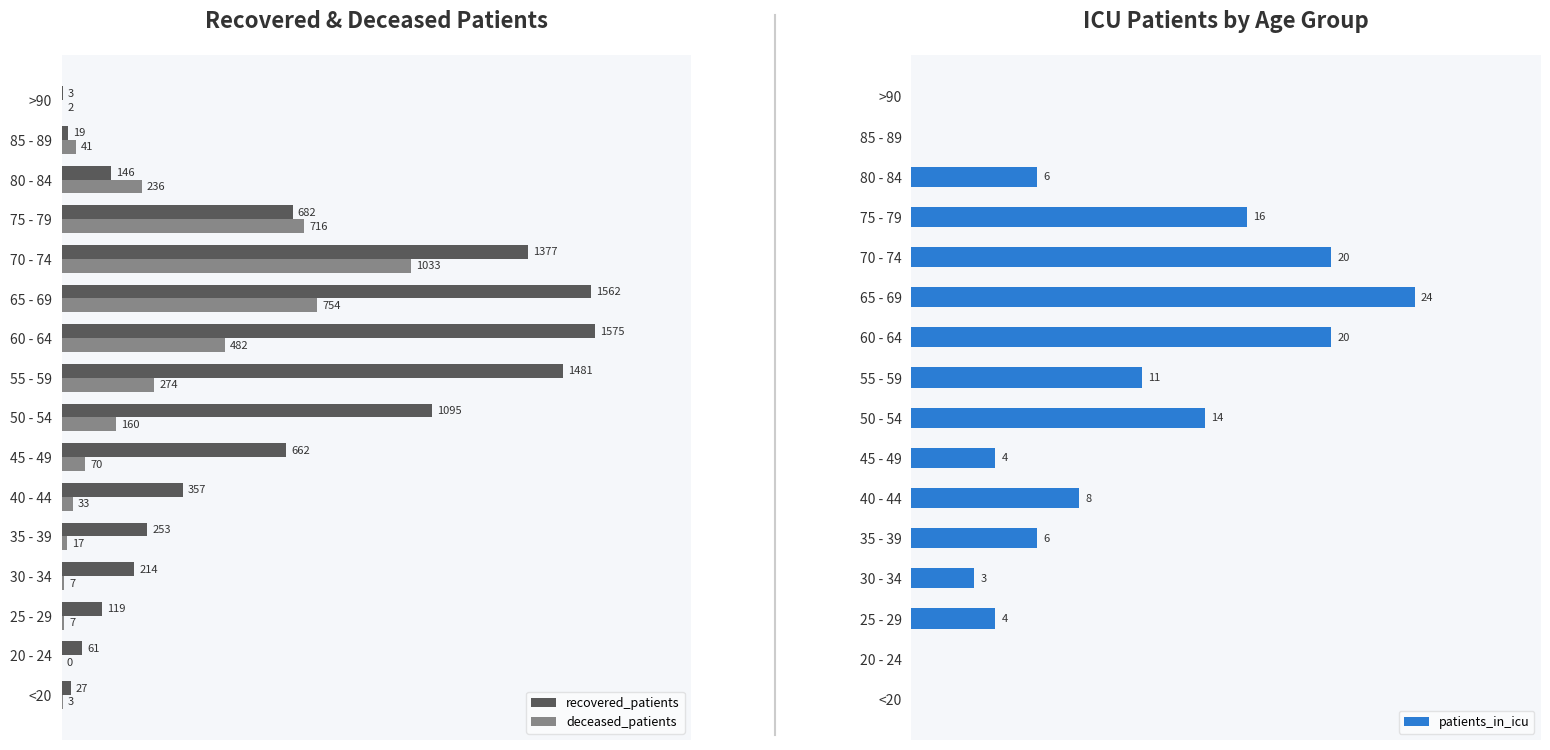

What are all the series names shown in the legend?

recovered_patients, deceased_patients, patients_in_icu